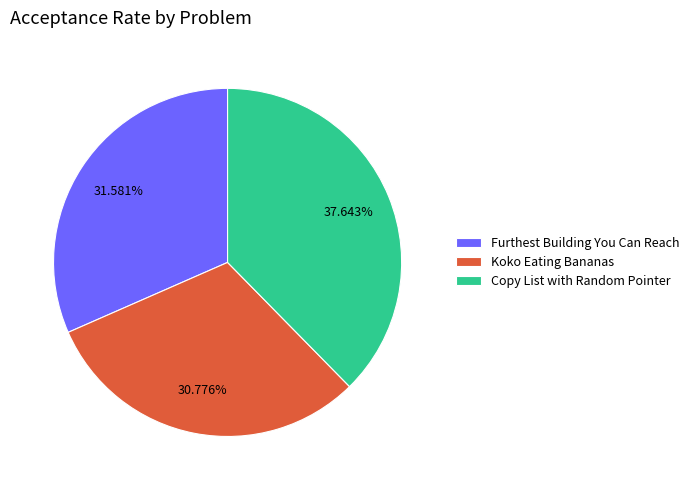

Count the number of slices in the pie.

3